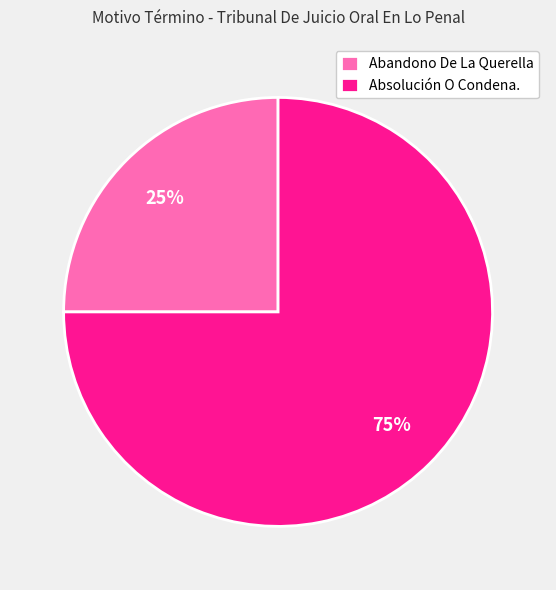

To the nearest percent, what is the difference between the Abandono De La Querella and Absolución O Condena. slice percentages?

50%